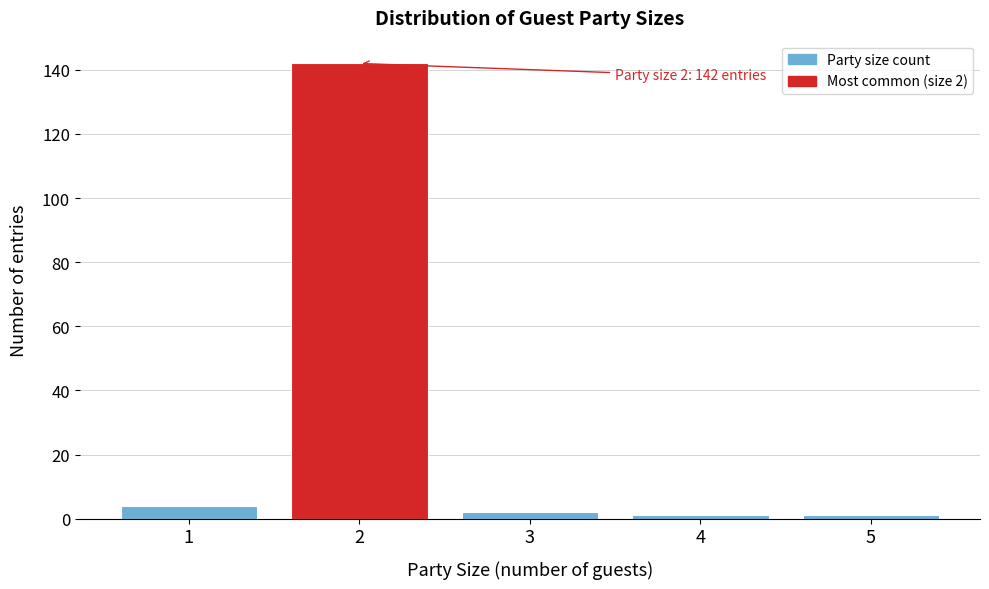

Which range on the x-axis has the tallest bar?

1.5 to 2.5